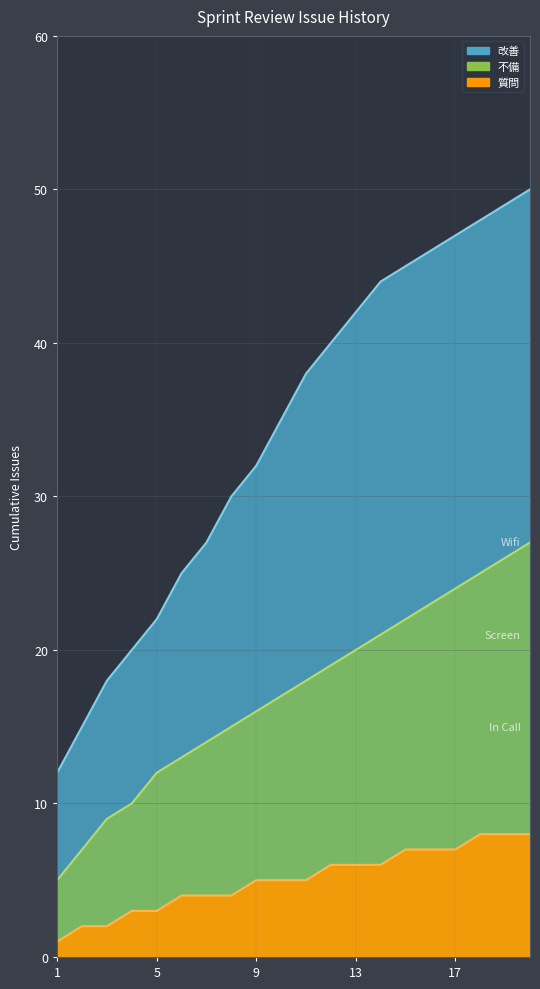

Reading right to left, list all the values displayed in this chart.

20=27	19=26	18=25	17=24	16=23	15=22	14=21	13=20	12=19	11=18	10=17	9=16	8=15	7=14	6=13	5=12	4=10	3=9	2=7	1=5